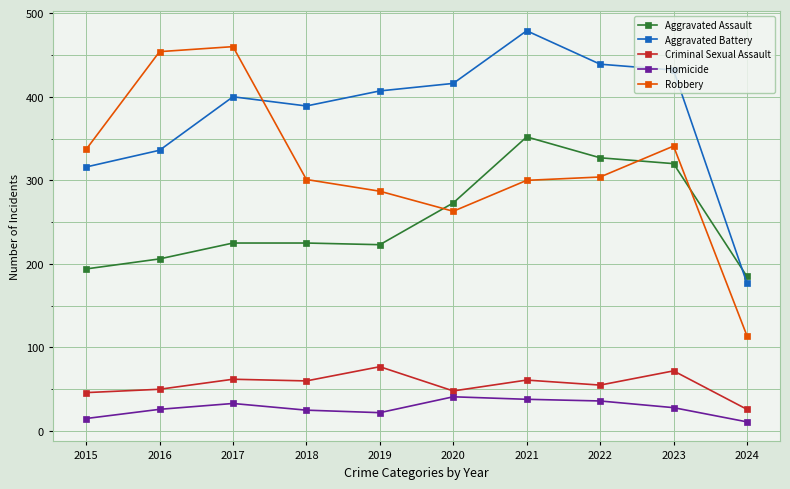

What is the greatest value displayed?

479